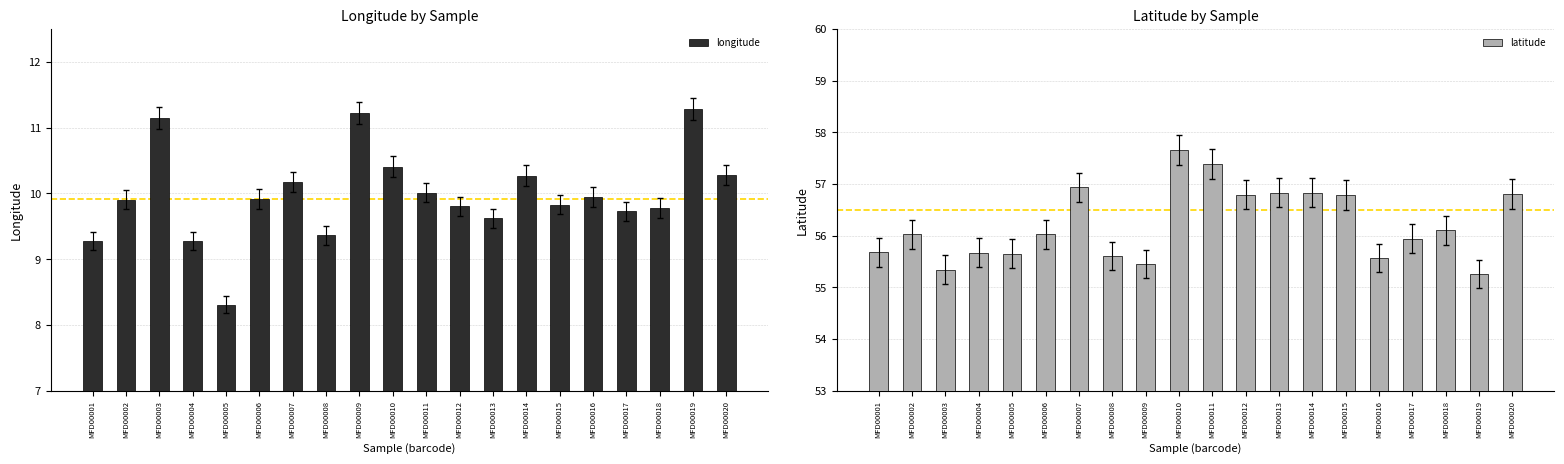

Rank the series by their maximum value, from highest to lowest.

latitude, longitude